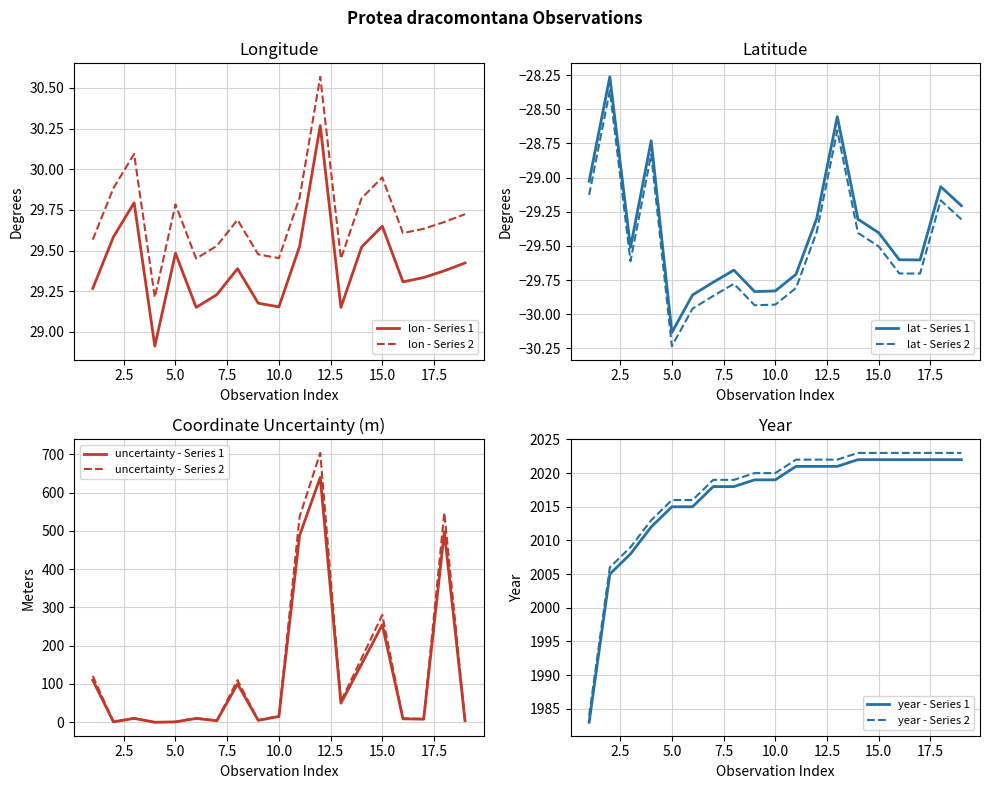

At how many categories does at least one series exceed 1257?

19